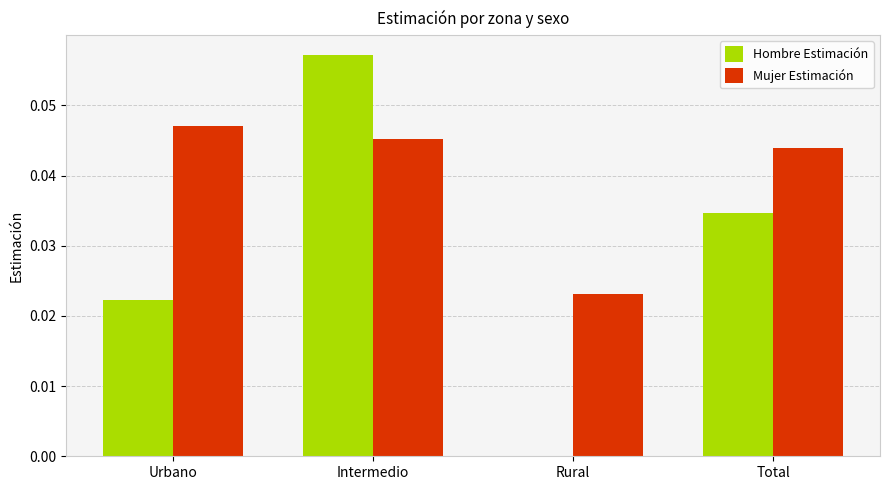

Which series has the widest spread of values?

Hombre Estimación